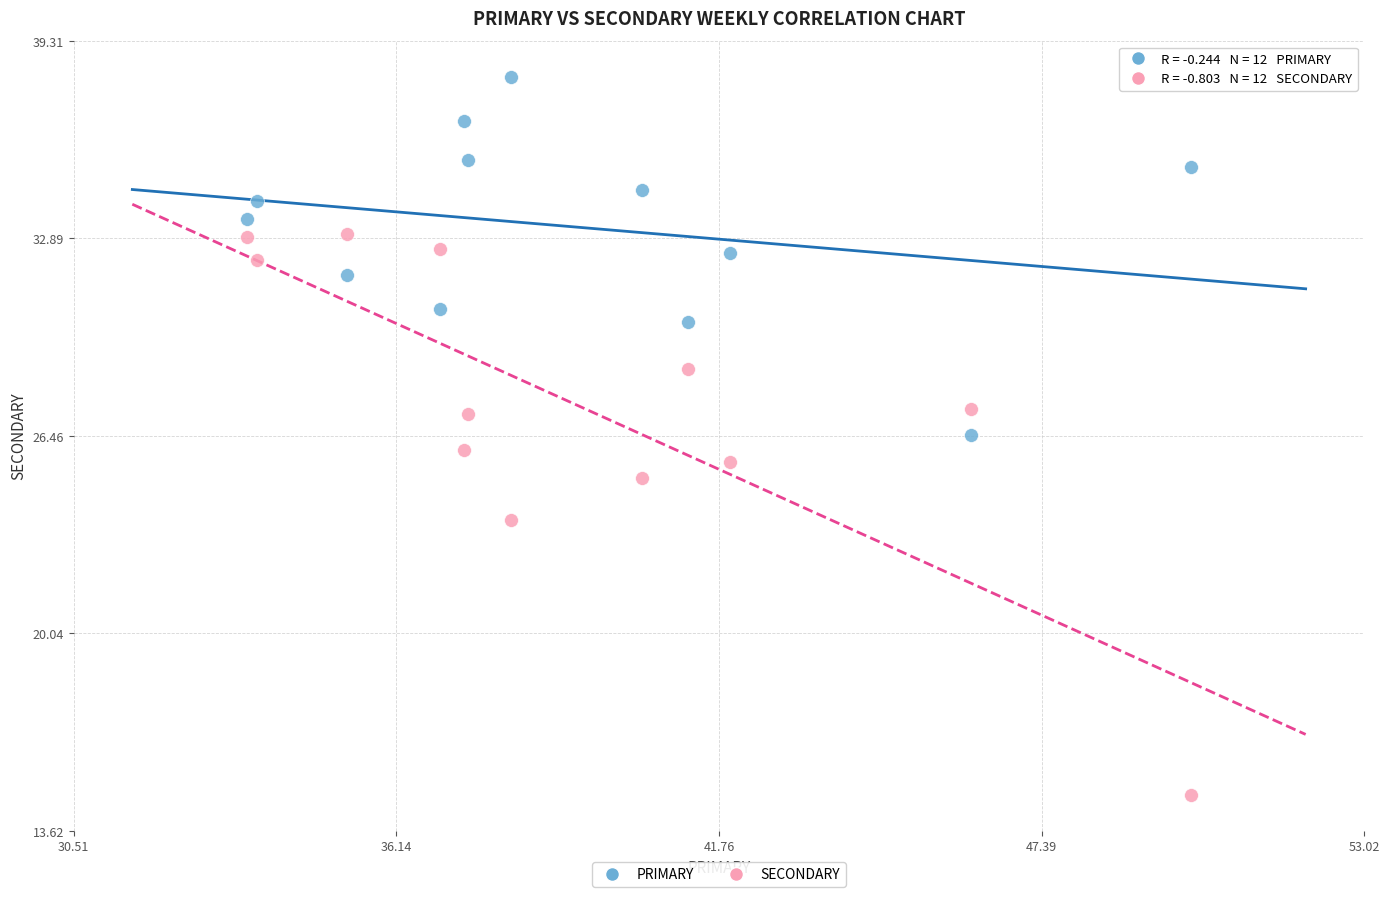

What are all the series names shown in the legend?

PRIMARY, SECONDARY